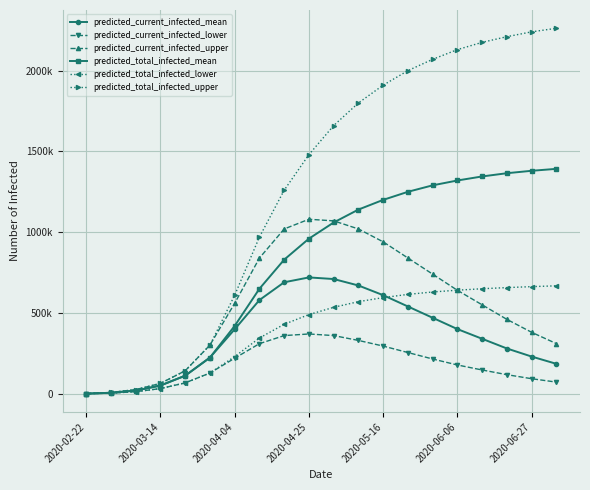

Which category has the highest value across all series?

19